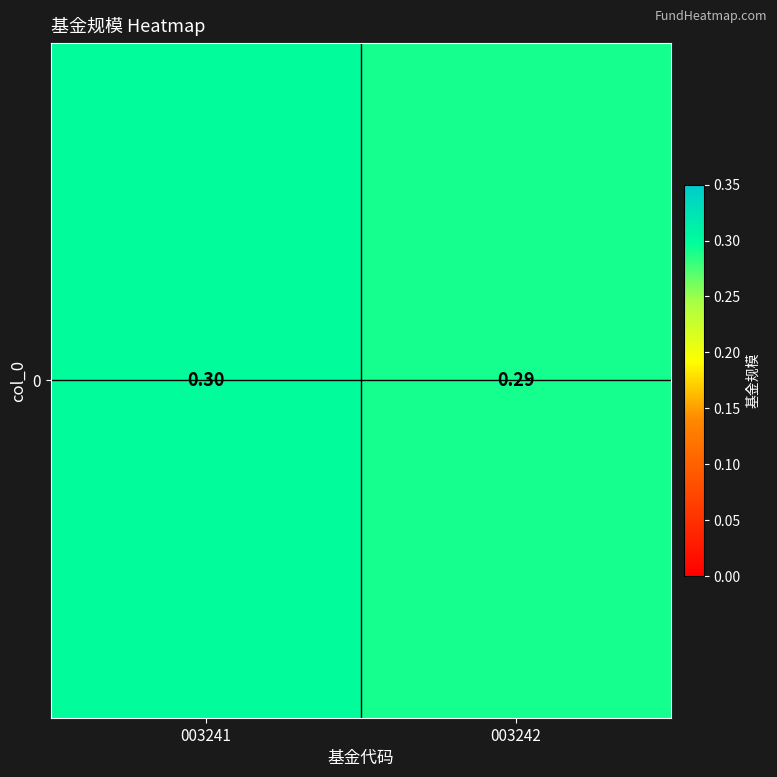

List the labels in order of value, largest first.

003241, 003242